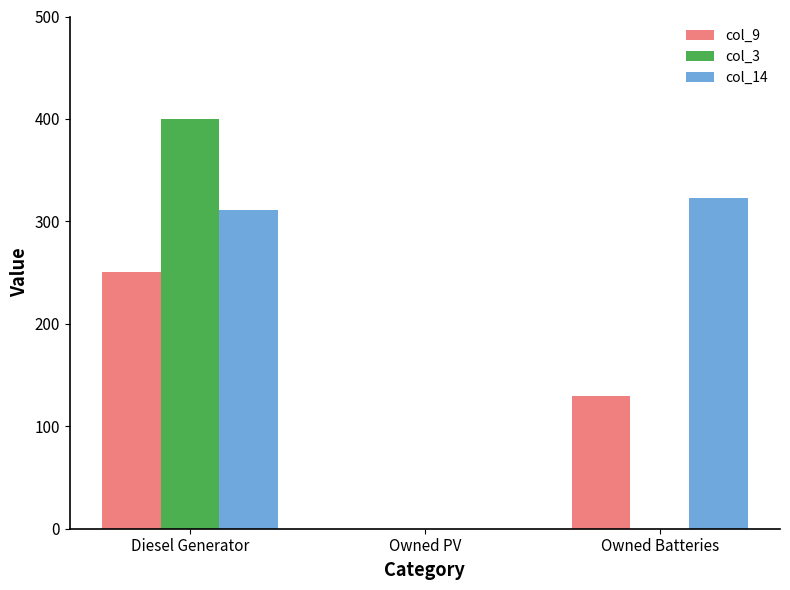

What is the total value across all series at Owned Batteries?

453